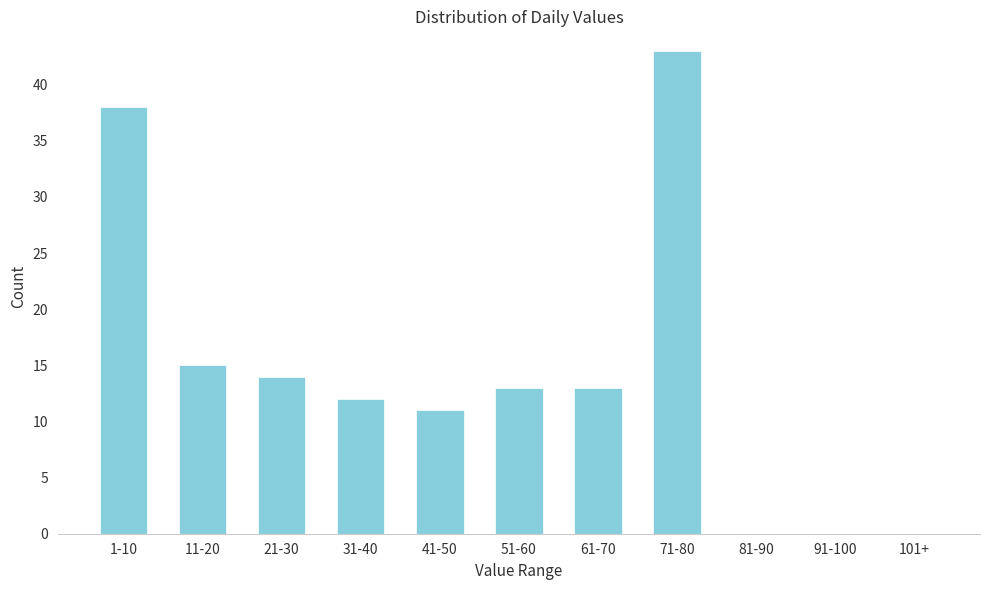

Reading right to left, list all the values displayed in this chart.

101+=0	91-100=0	81-90=0	71-80=43	61-70=13	51-60=13	41-50=11	31-40=12	21-30=14	11-20=15	1-10=38